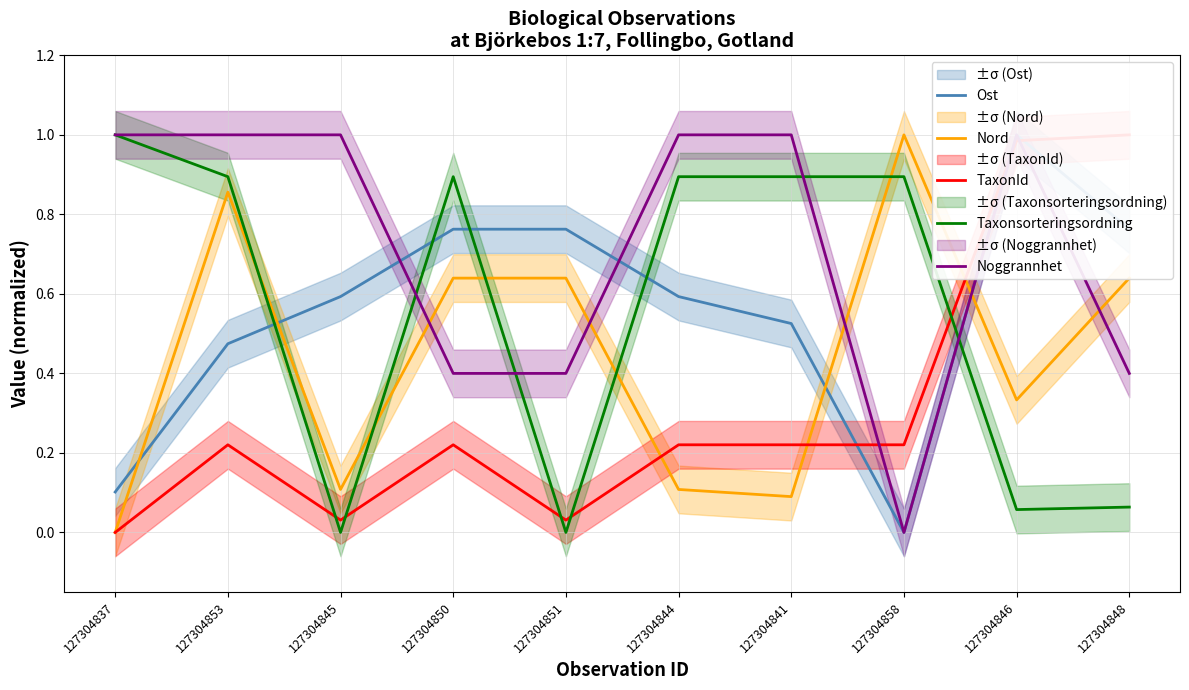

How many lines are shown in the chart?

5